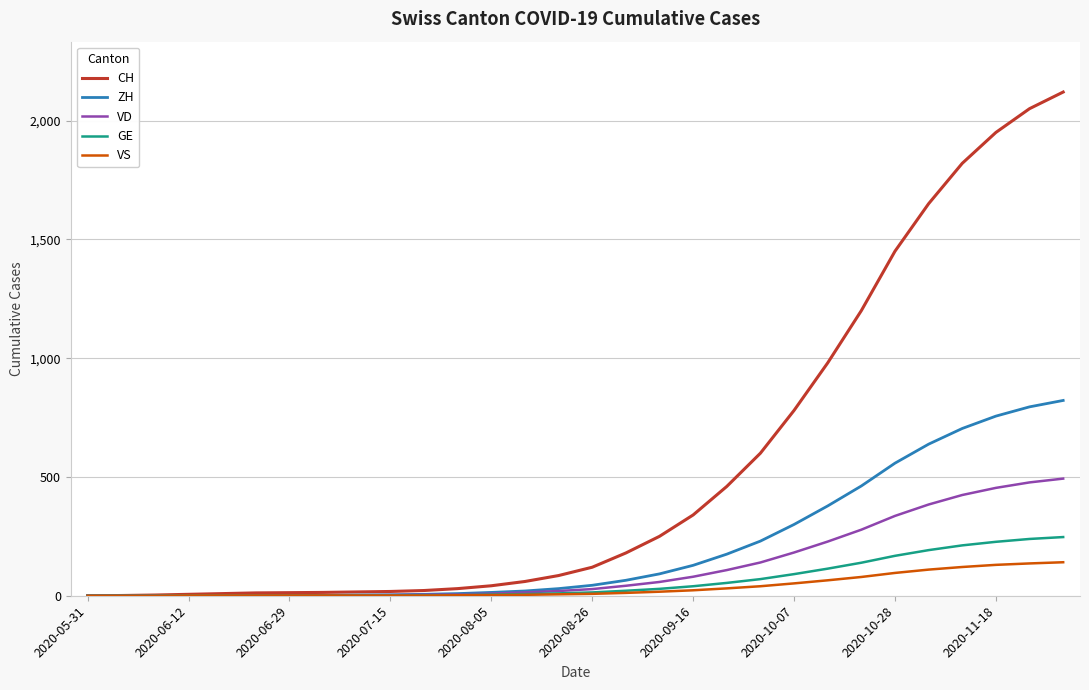

Which series has the largest total across all categories?

CH